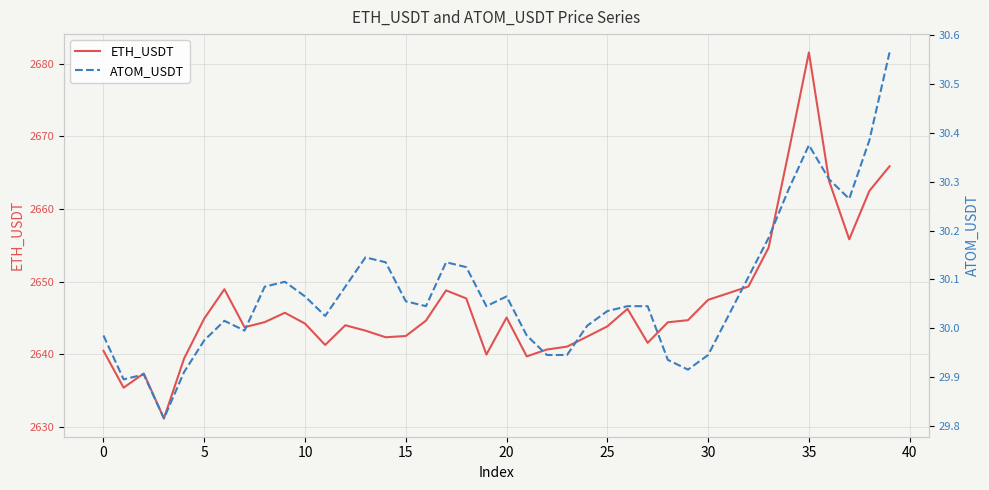

At which label does ETH_USDT first exceed 2644?

5